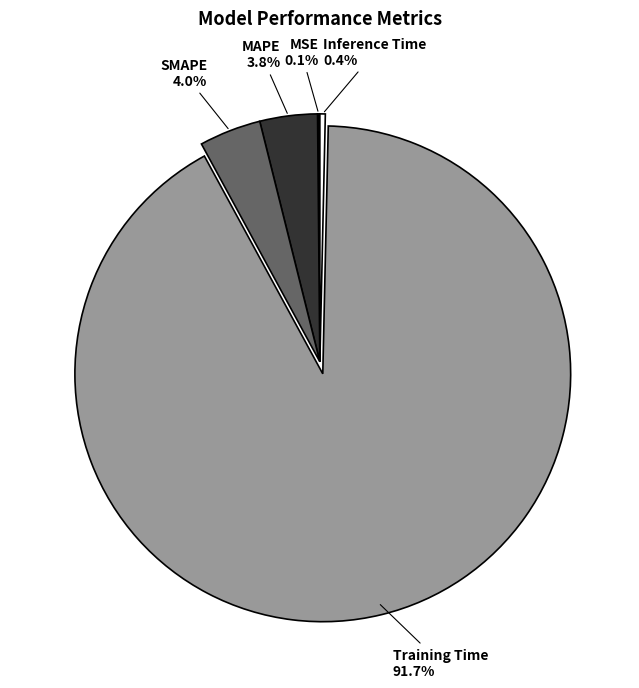

What percentage do Inference Time and SMAPE together represent?

4.4%